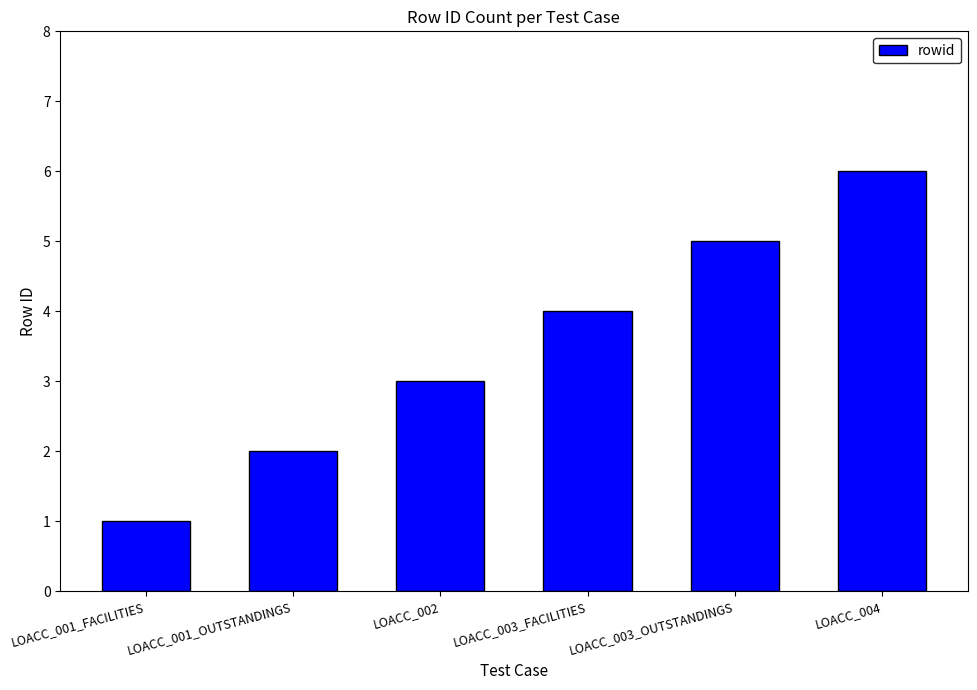

What is the value of the 2nd bar from the left?

2